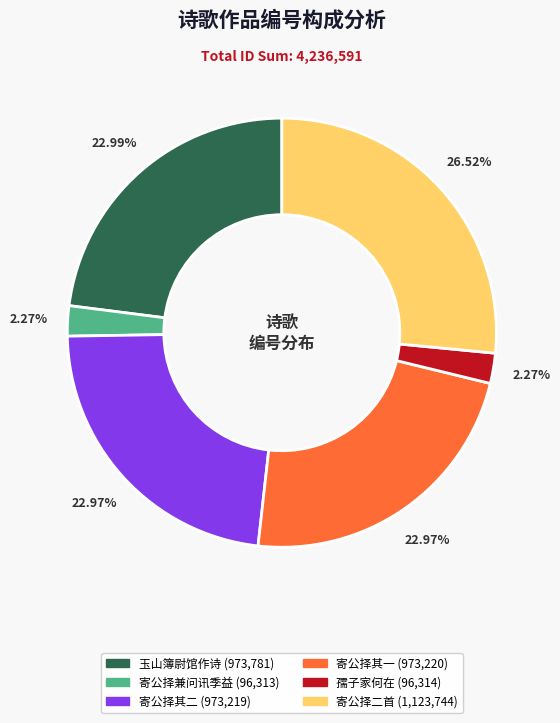

Is there a majority slice in this chart?

No